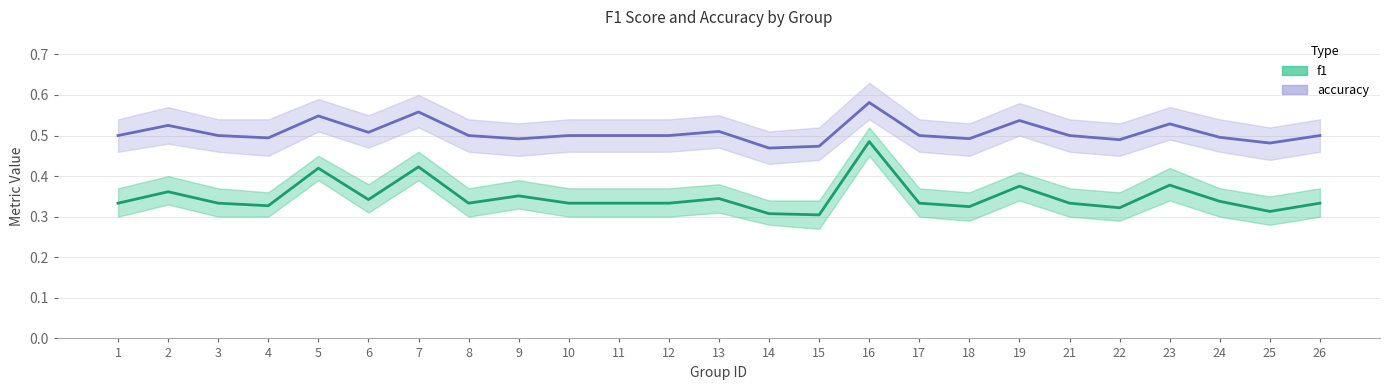

At which category does the chart reach its peak across all series?

16